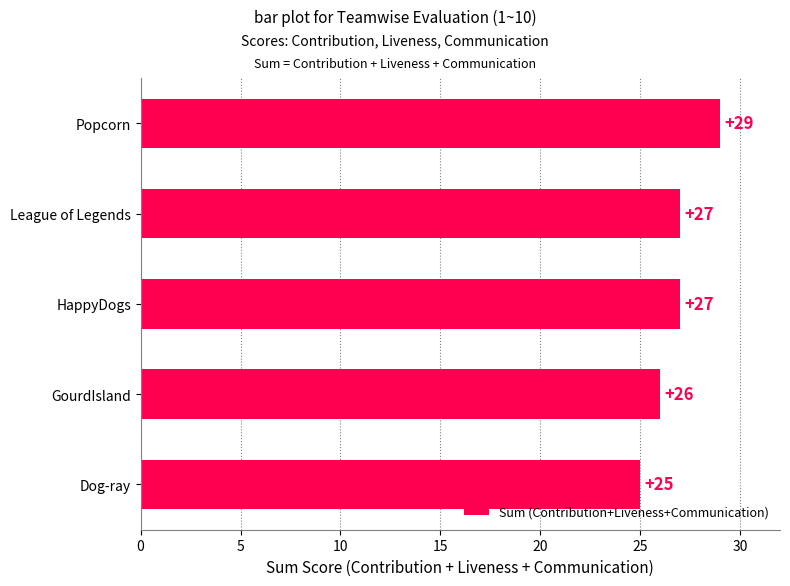

Reading bottom to top, list all the values displayed in this chart.

25	26	27	27	29